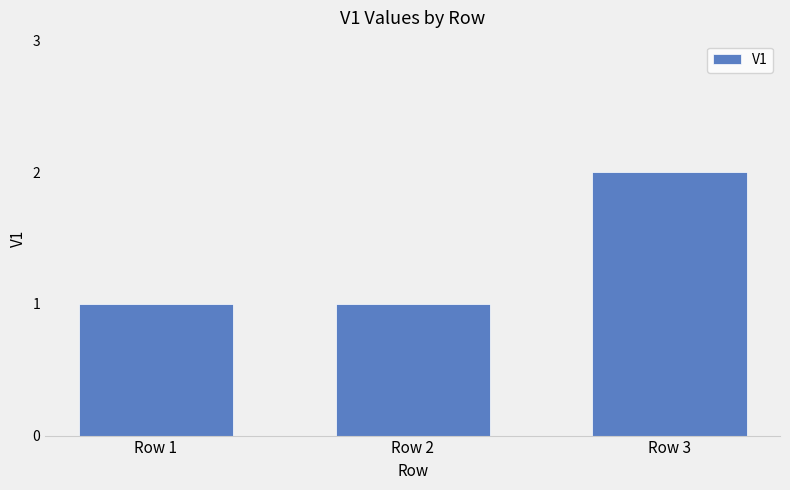

What is the value of the 1st bar from the left?

1